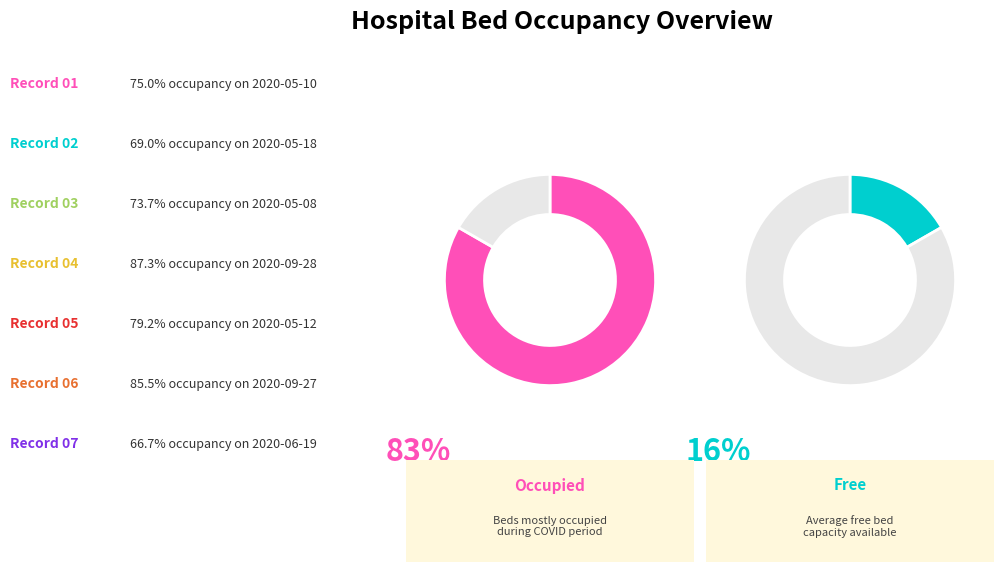

How much of the chart is everything except 2020-05-10?

92.1%